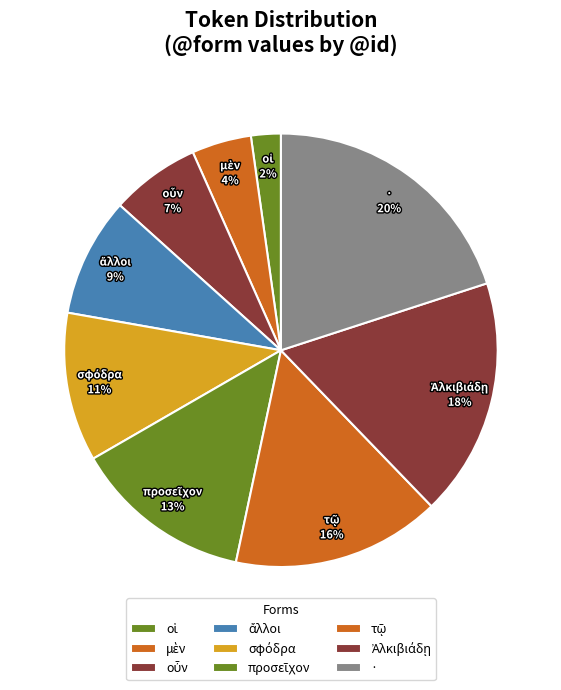

To the nearest percent, what is the difference between the largest and smallest slice percentages?

18%